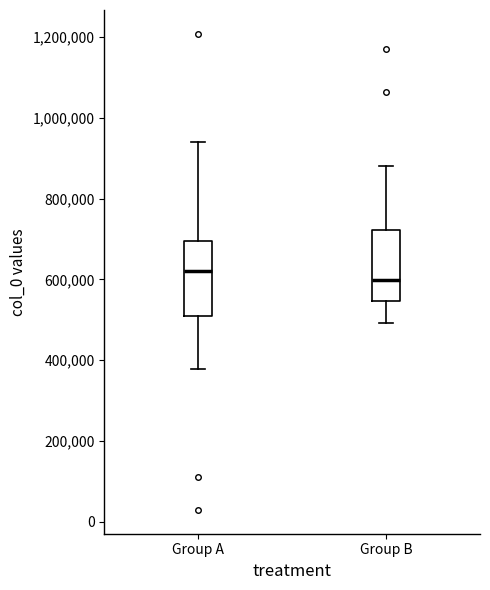

Which box has the lowest median line?

Group B